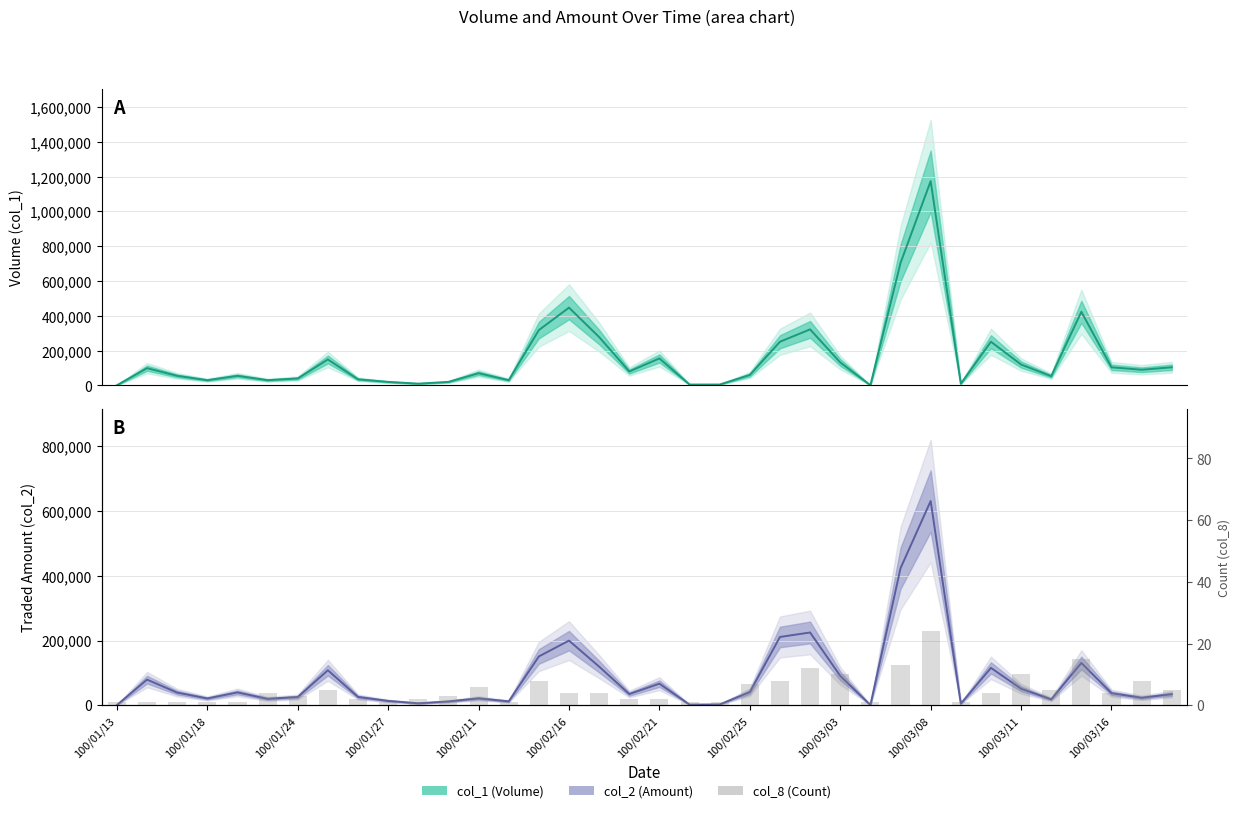

At which category is the sum across all series the highest?

100/03/08